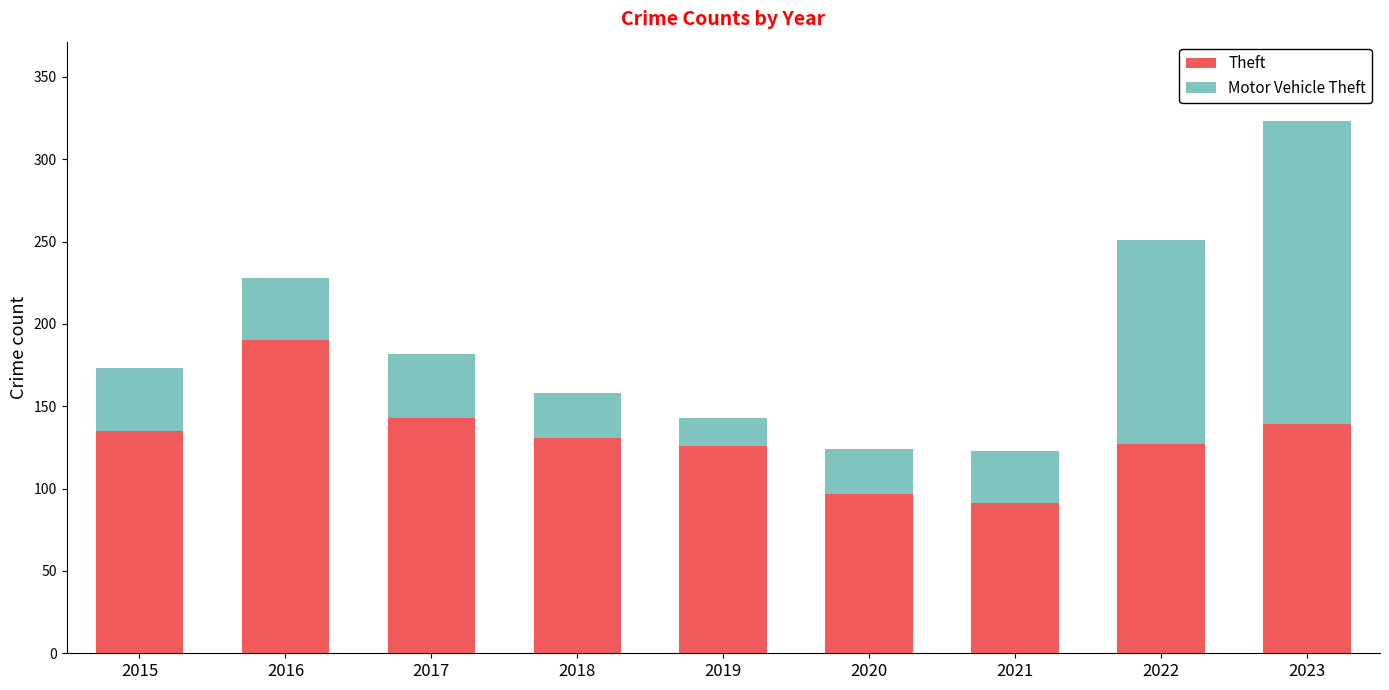

At which label does Theft reach its peak?

2016